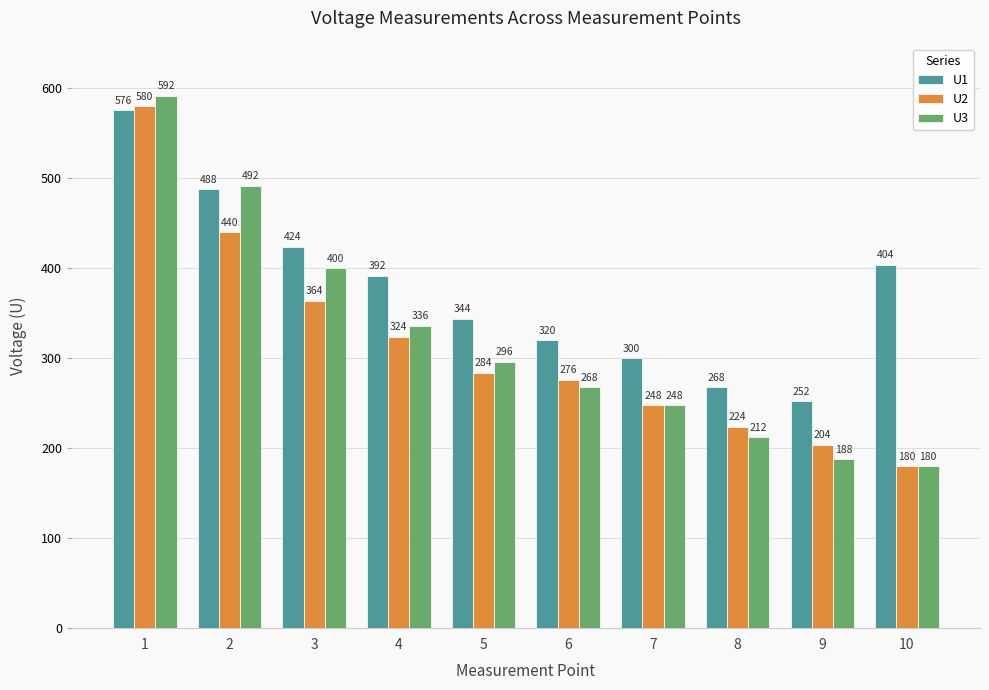

What are all the series names shown in the legend?

U1, U2, U3